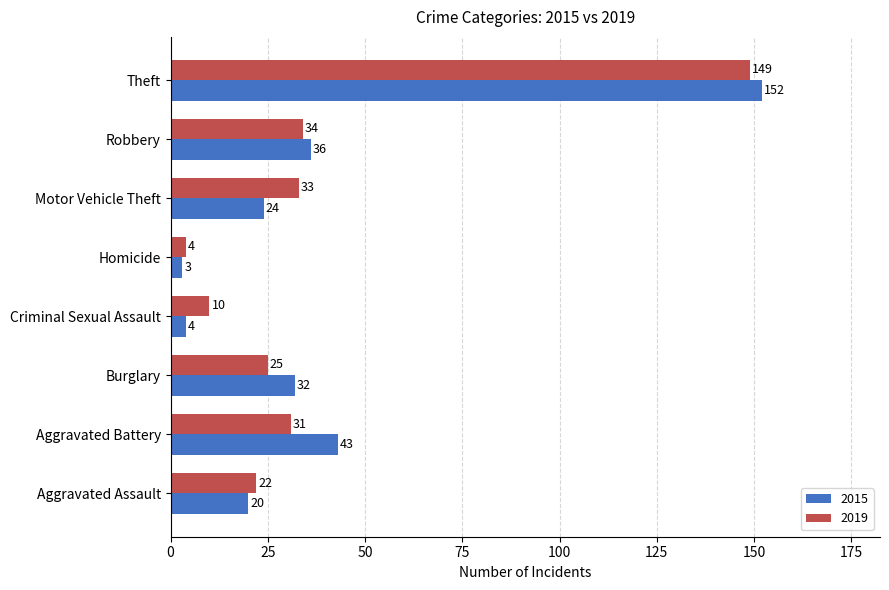

List the series in order of their peak value, lowest first.

2019, 2015